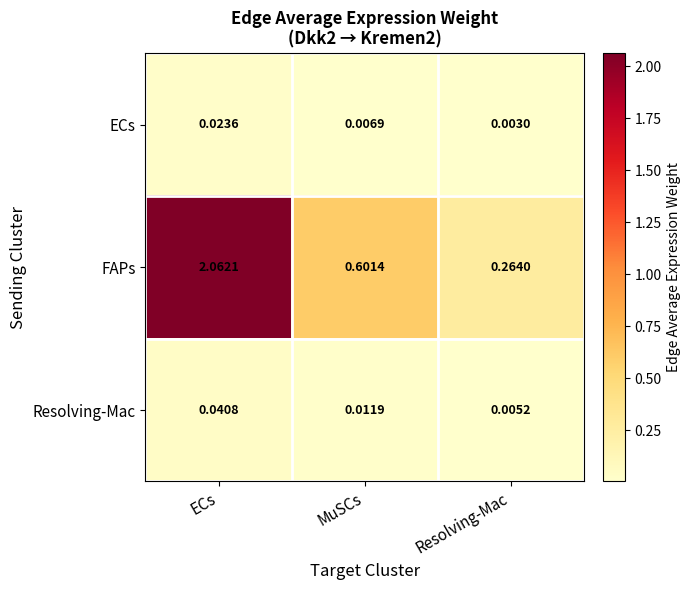

How many categories are shown in the chart?

3